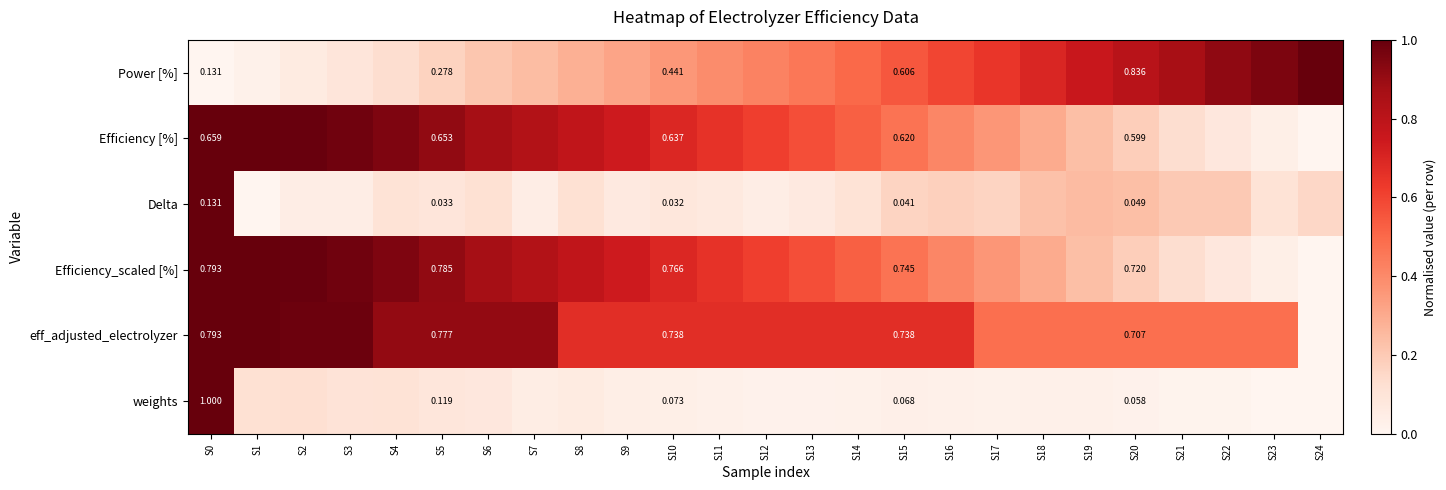

Is the value of Efficiency [%] at S4 greater than the value of eff_adjusted_electrolyzer at S22?

Yes